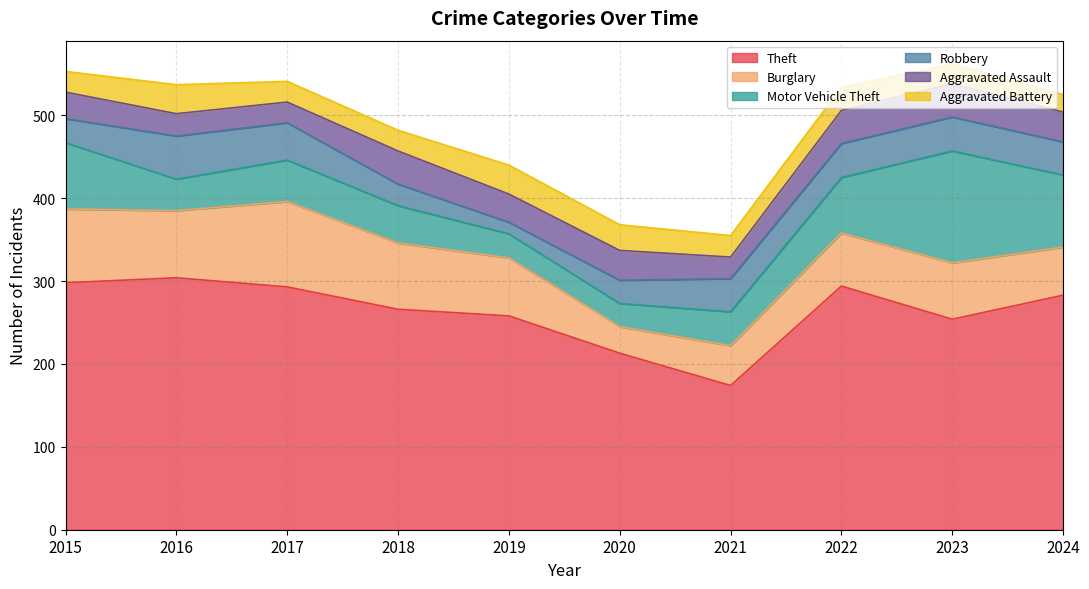

Between 2021 and 2015, which is larger?

2015